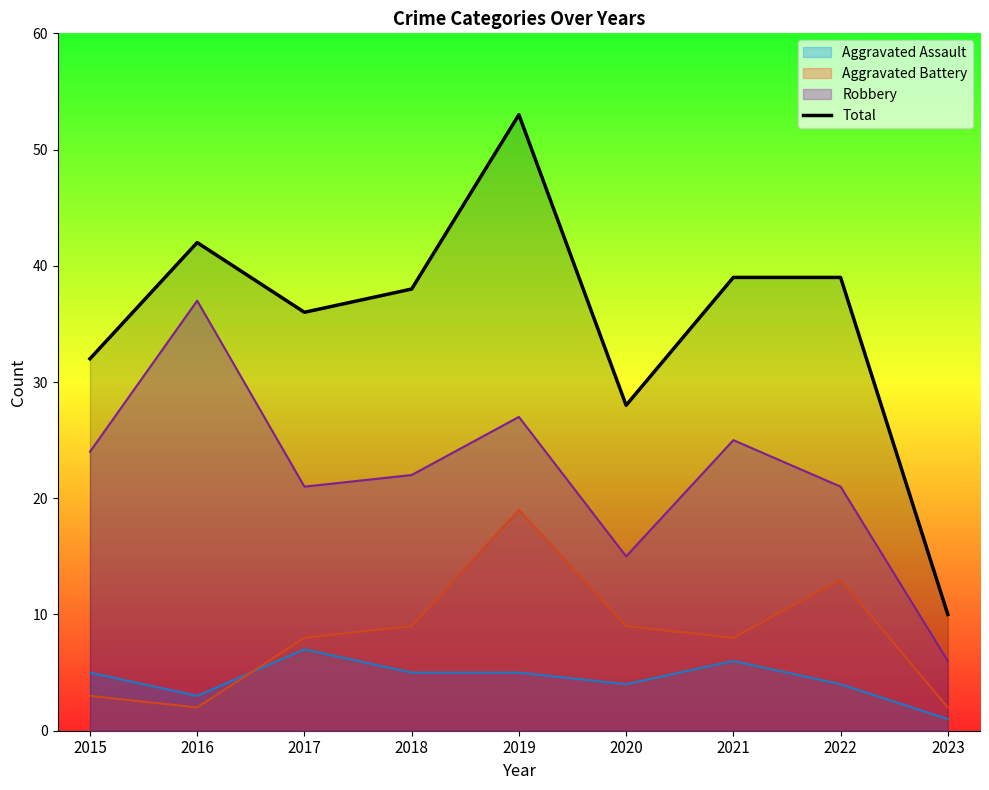

How many interior local peaks (higher than both neighbors) does the data have?

2